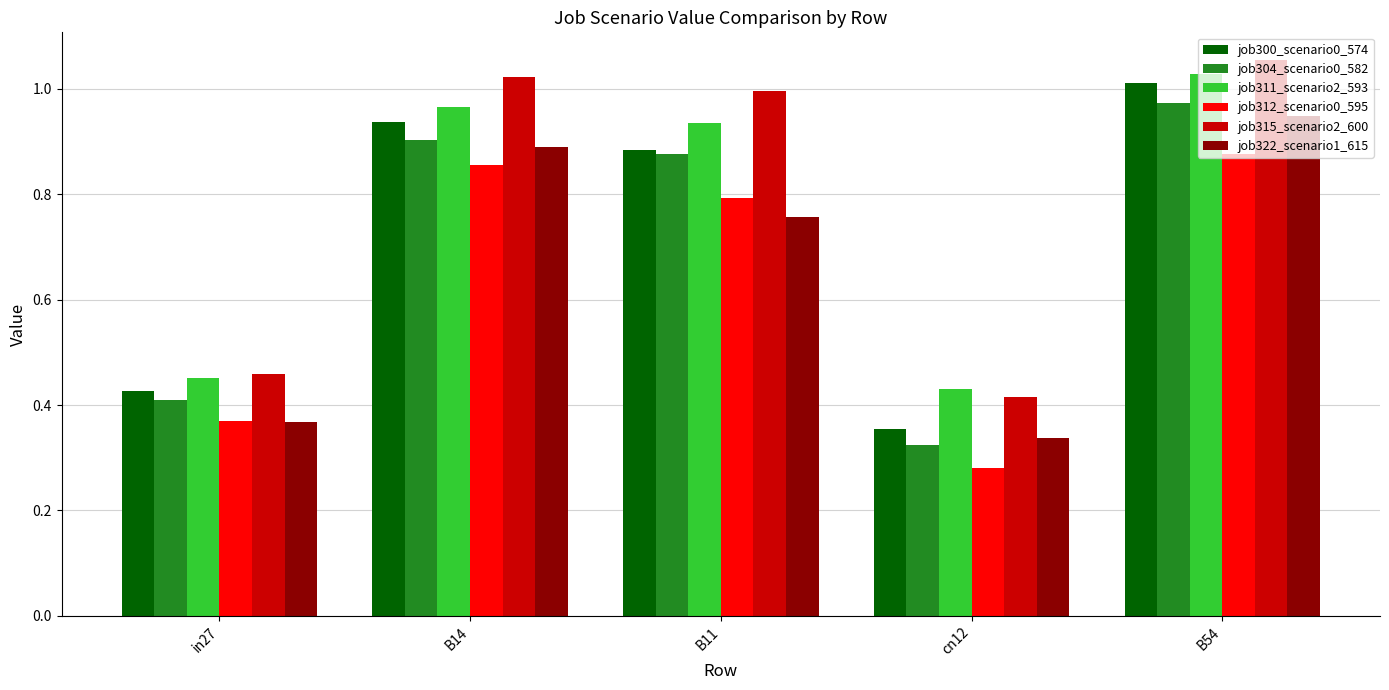

What is the difference between the highest and lowest values at B11?

0.2